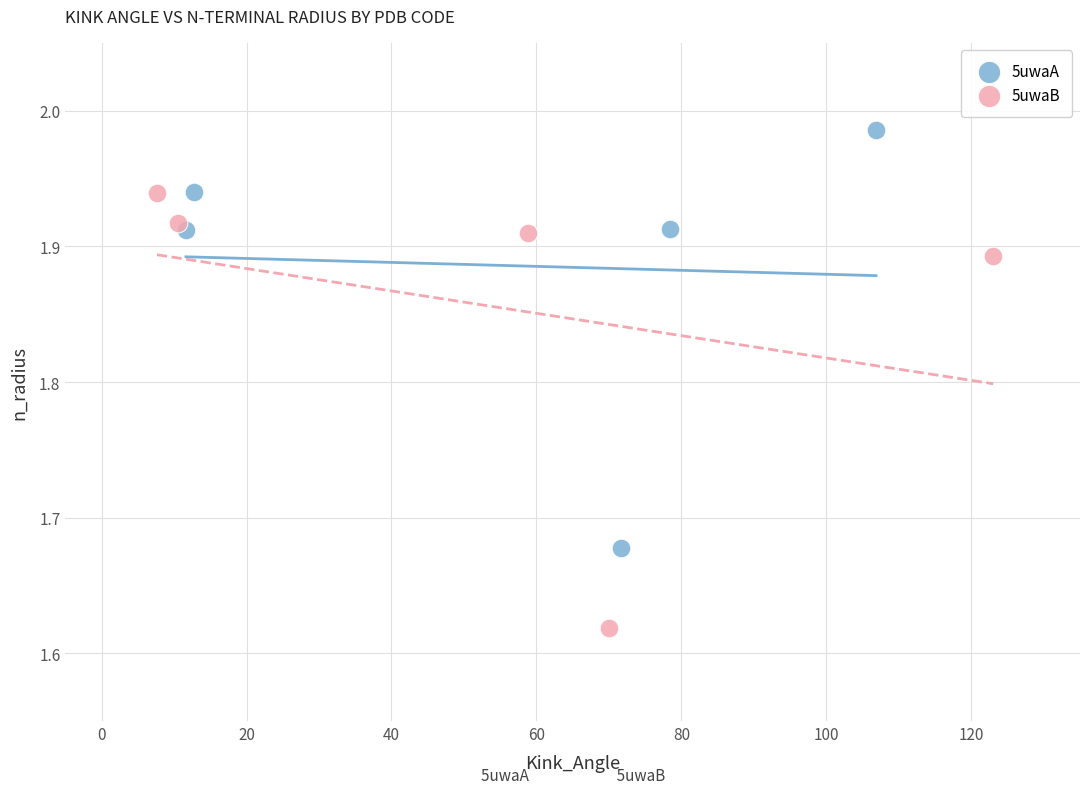

Which series reaches the maximum Y coordinate?

5uwaA